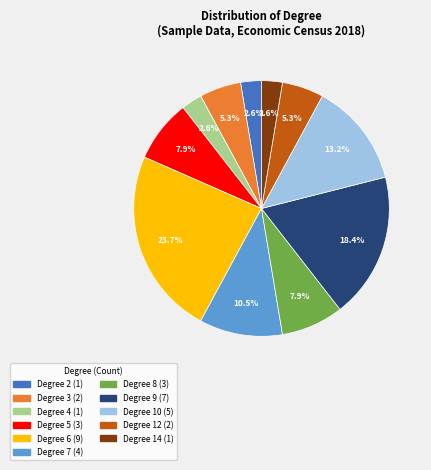

Is there a majority slice in this chart?

No